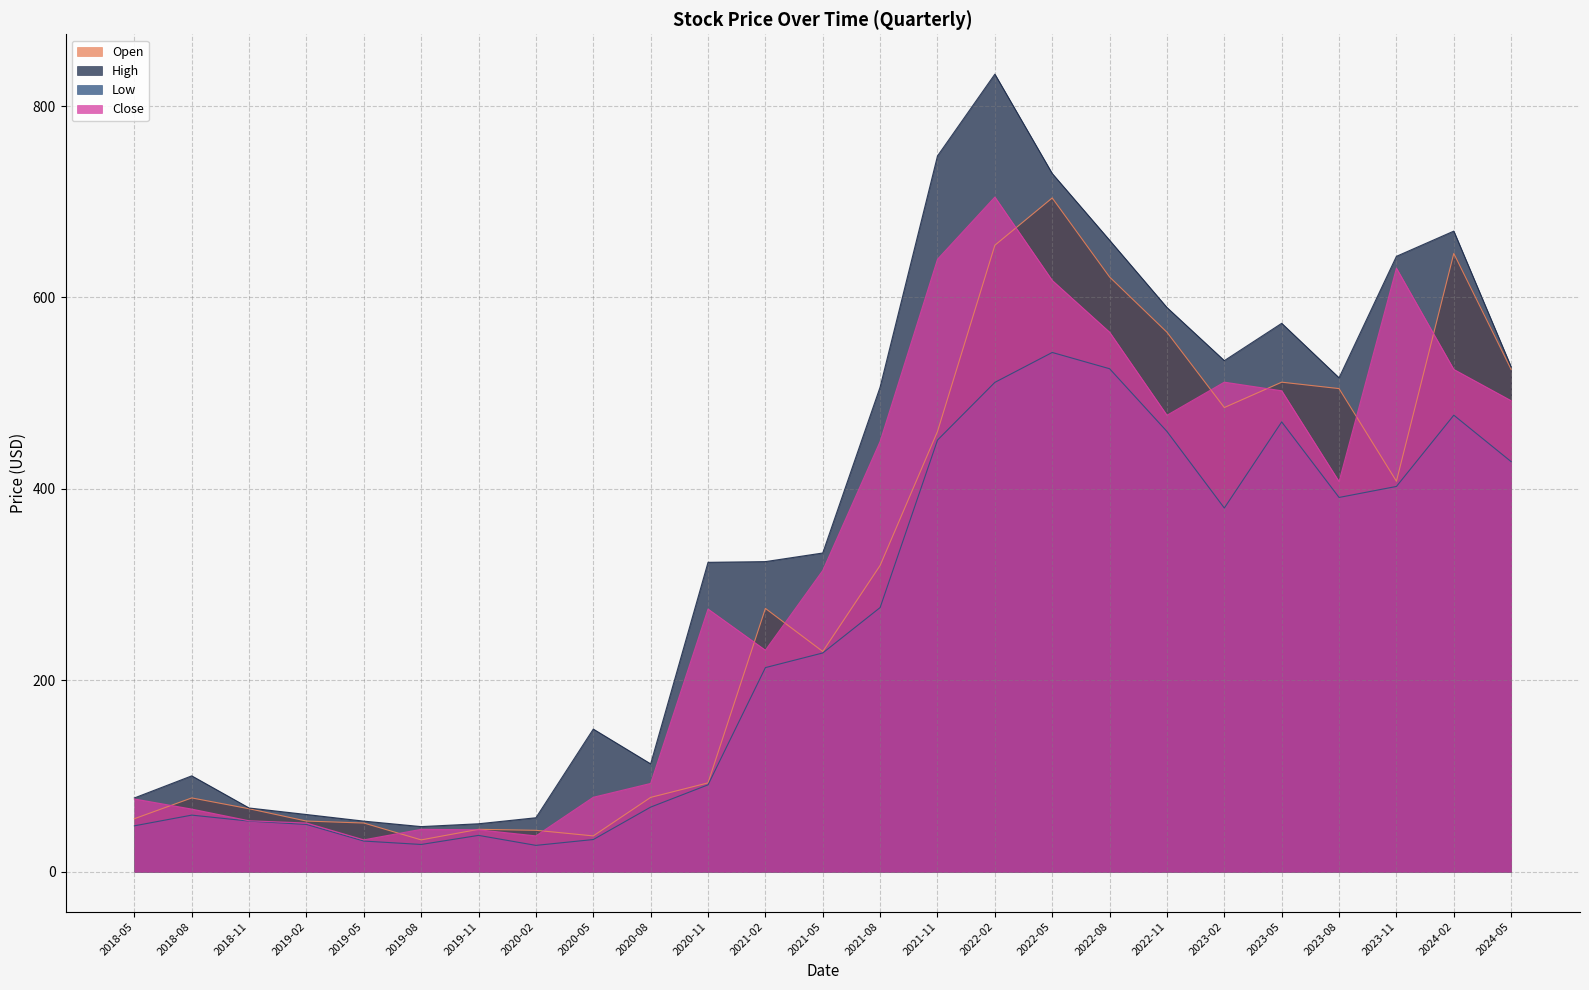

What is the label of the 1st point from the left?

2018-05